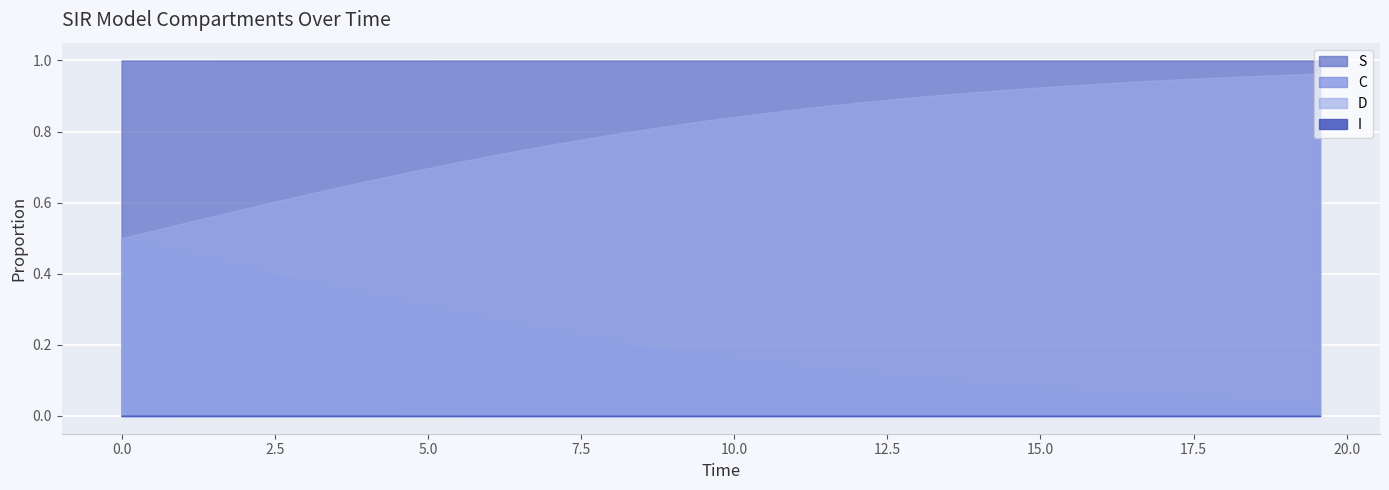

What is the highest value of the D series?

1.0